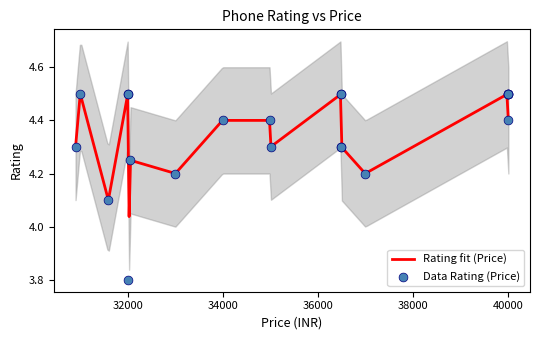

Approximately how many times larger is the value at 33990 compared to 31999?

1.2